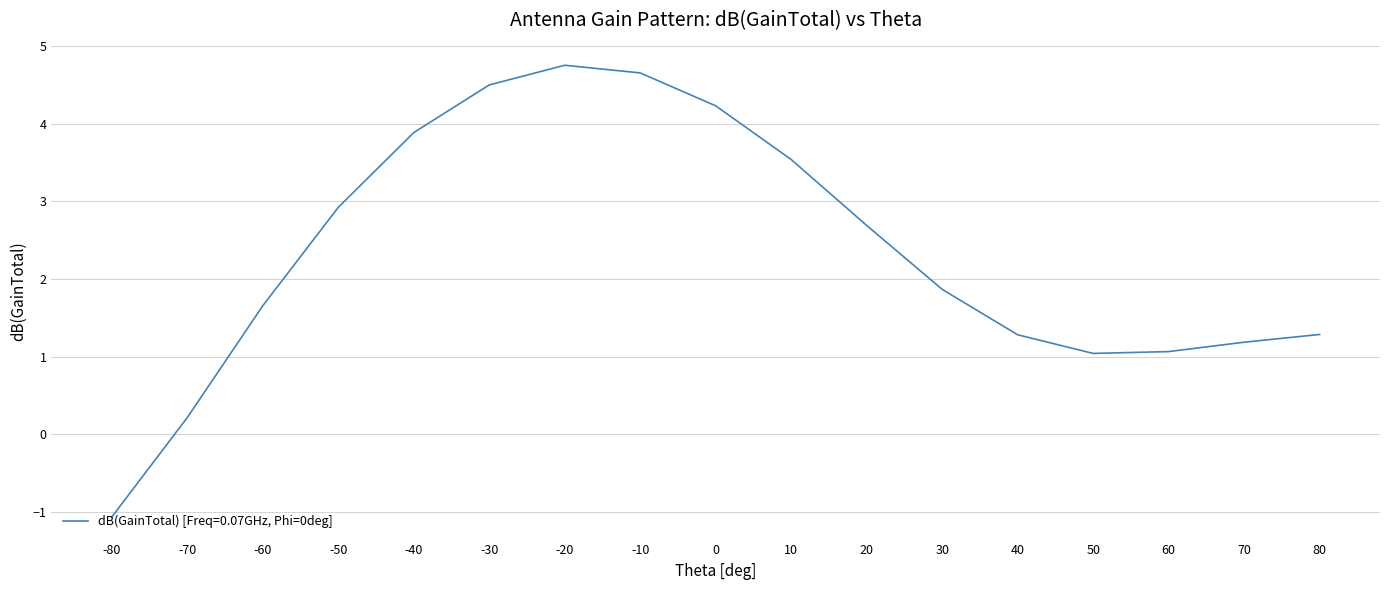

How many values are above zero?

16